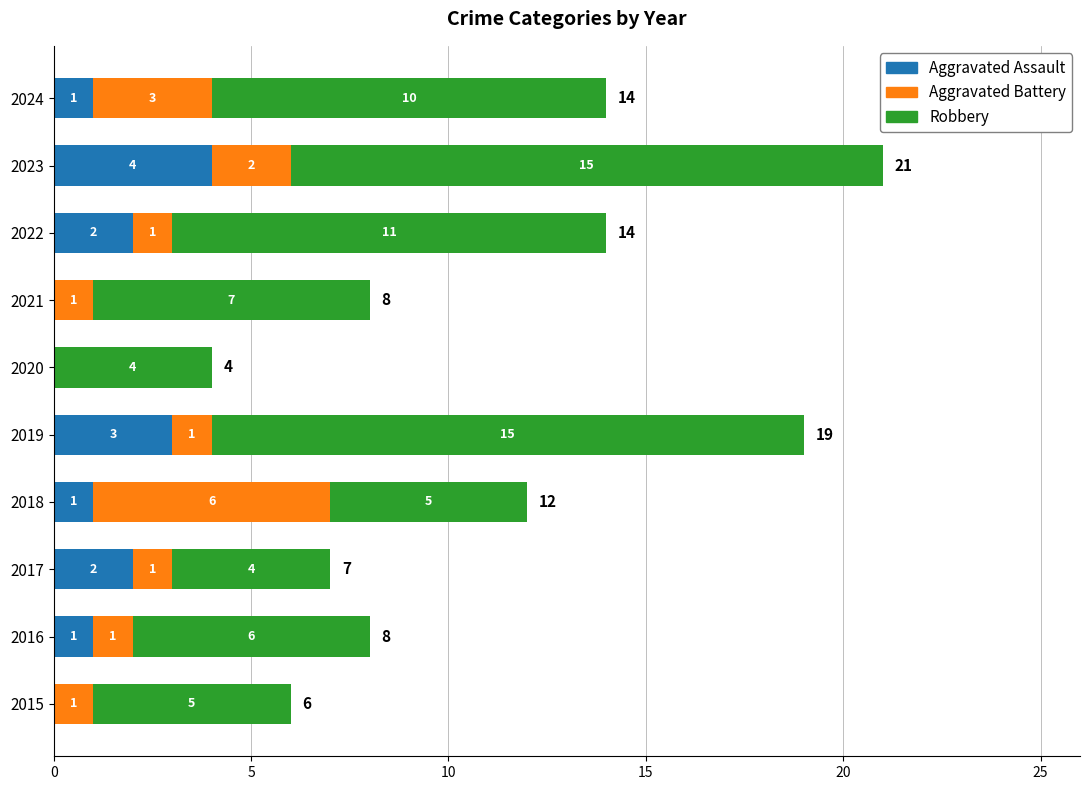

What is the total value across all series at 2024?

14